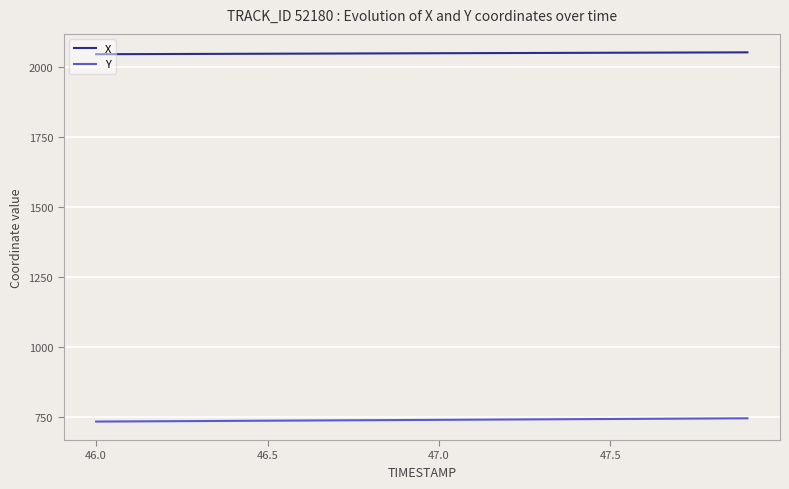

True or false: X and Y cross at least once.

False